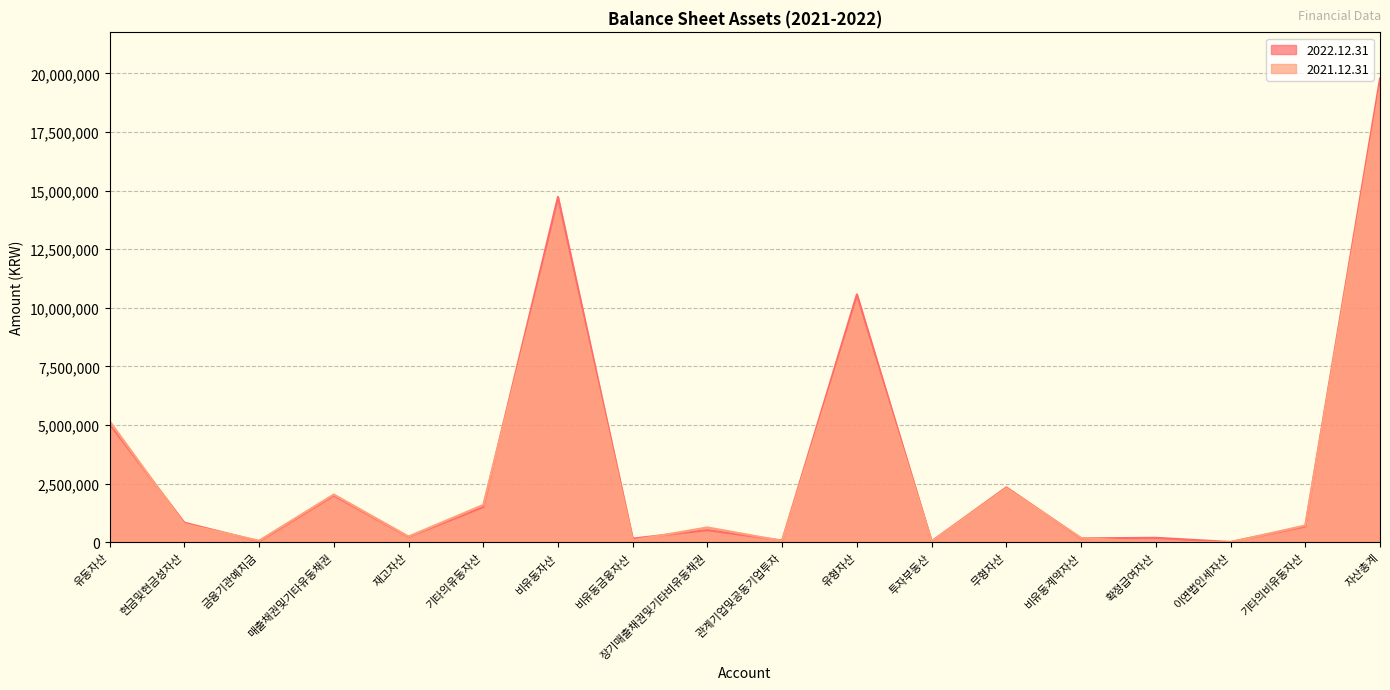

How many times do 2022.12.31 and 2021.12.31 cross each other?

11